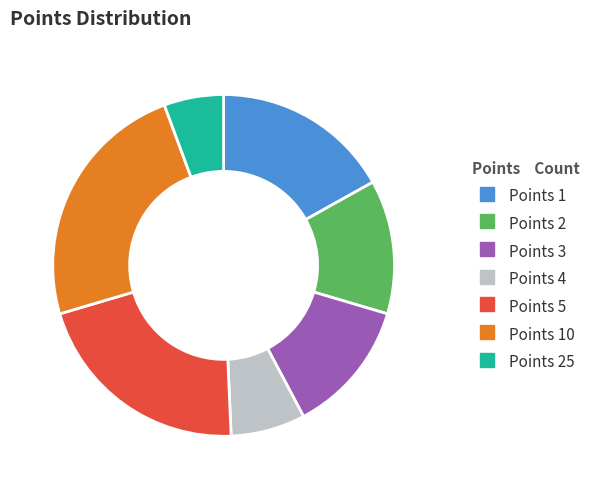

Does any single category account for the majority?

No